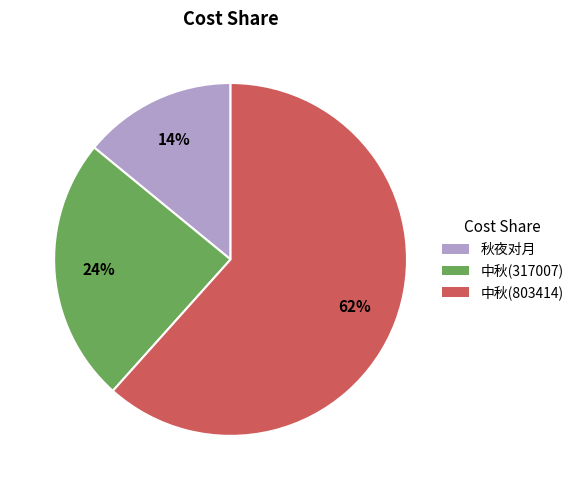

The 中秋(803414) slice represents 62% of the pie. True or false?

True